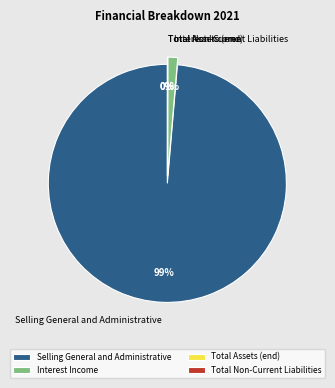

Is there any slice that represents more than half of the pie?

Yes